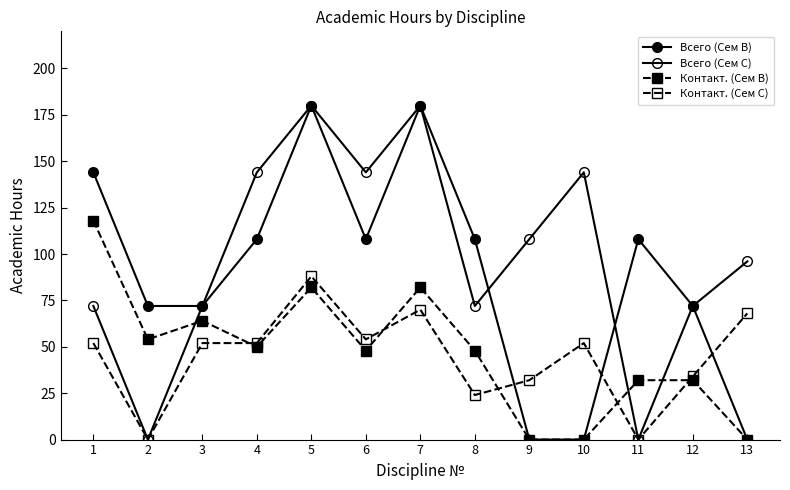

What is the difference between the maximum and minimum values in the Всего (Сем B) series?

180